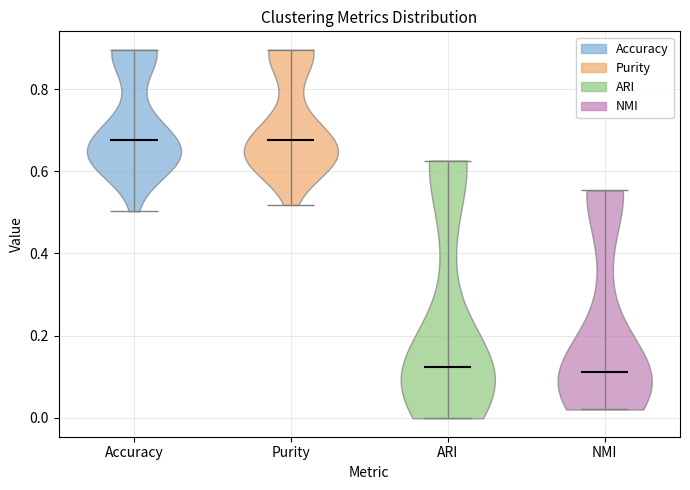

Where does the median line of the violin for Purity sit on the y-axis? The values are not printed on the chart, so give them approximately, as read against the axis.

0.68